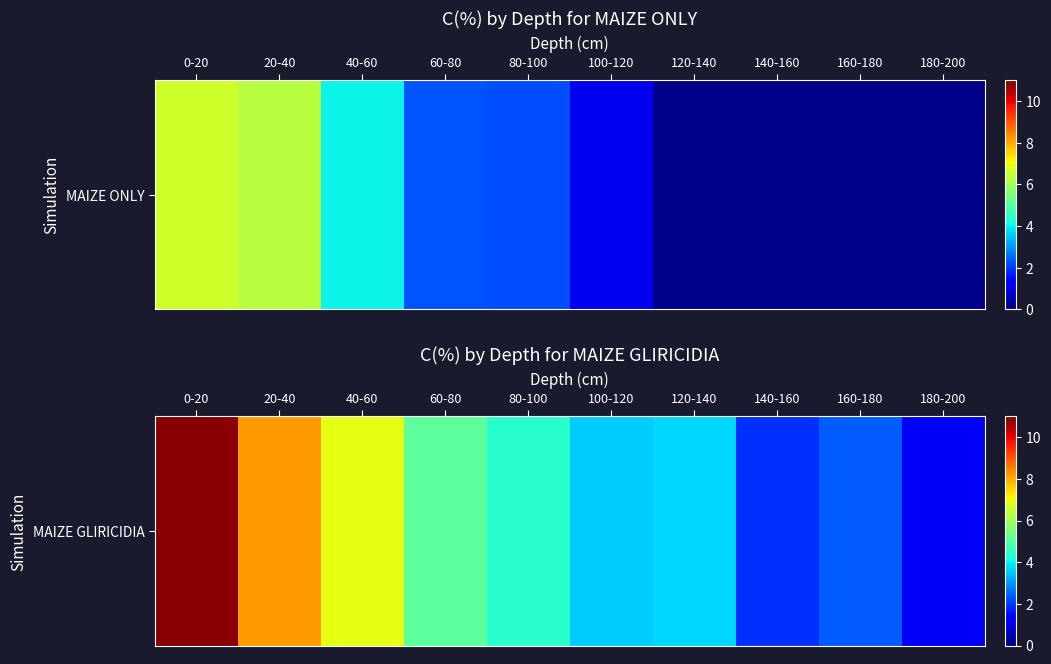

True or false: the data shows 8.2 at 20-40.

True